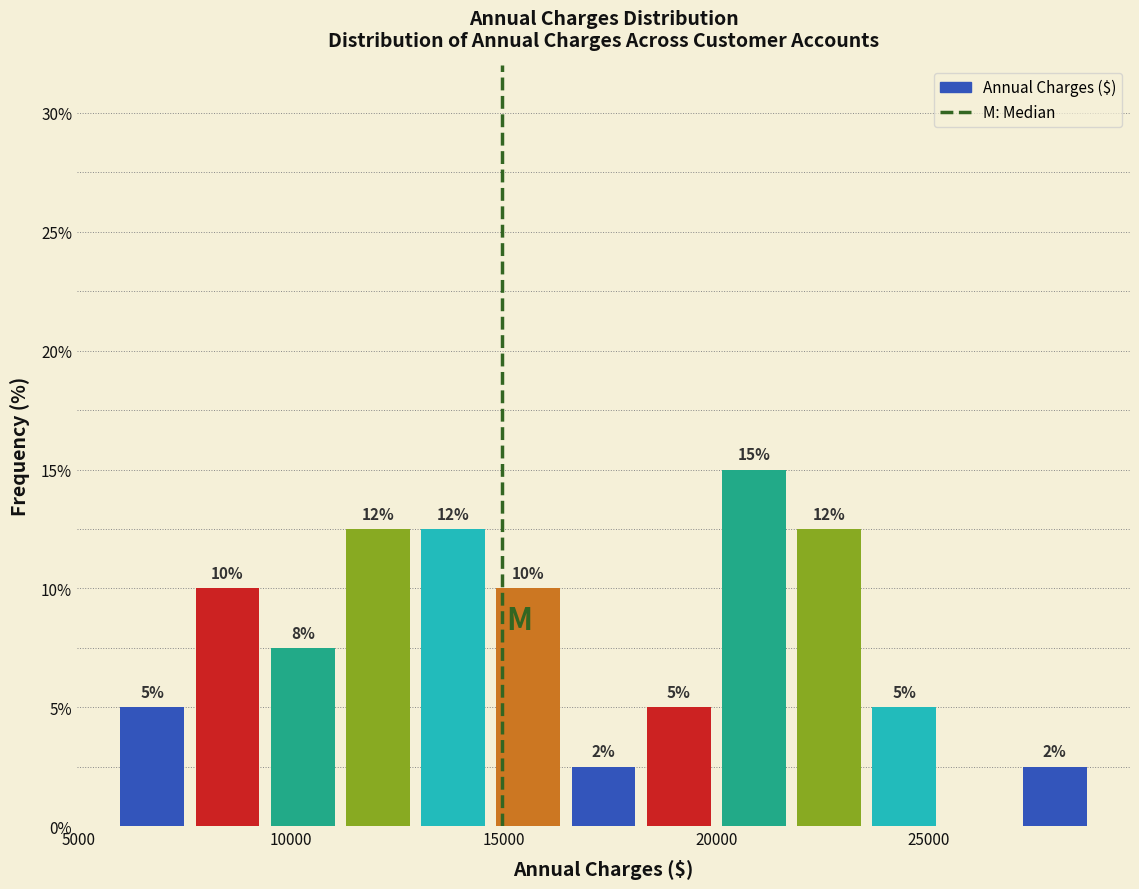

Read against the x-axis, roughly where is the centre of the tallest bar?

21000